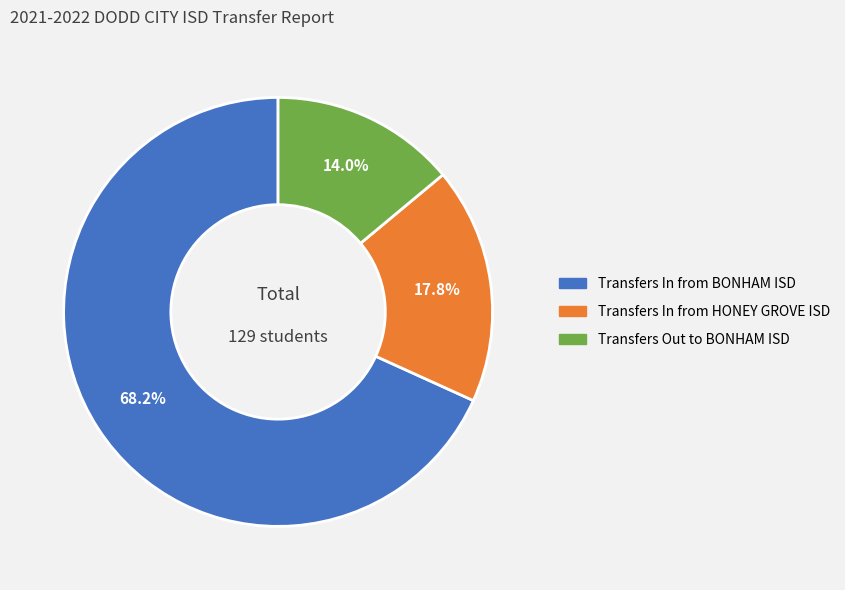

Does any single category account for the majority?

Yes